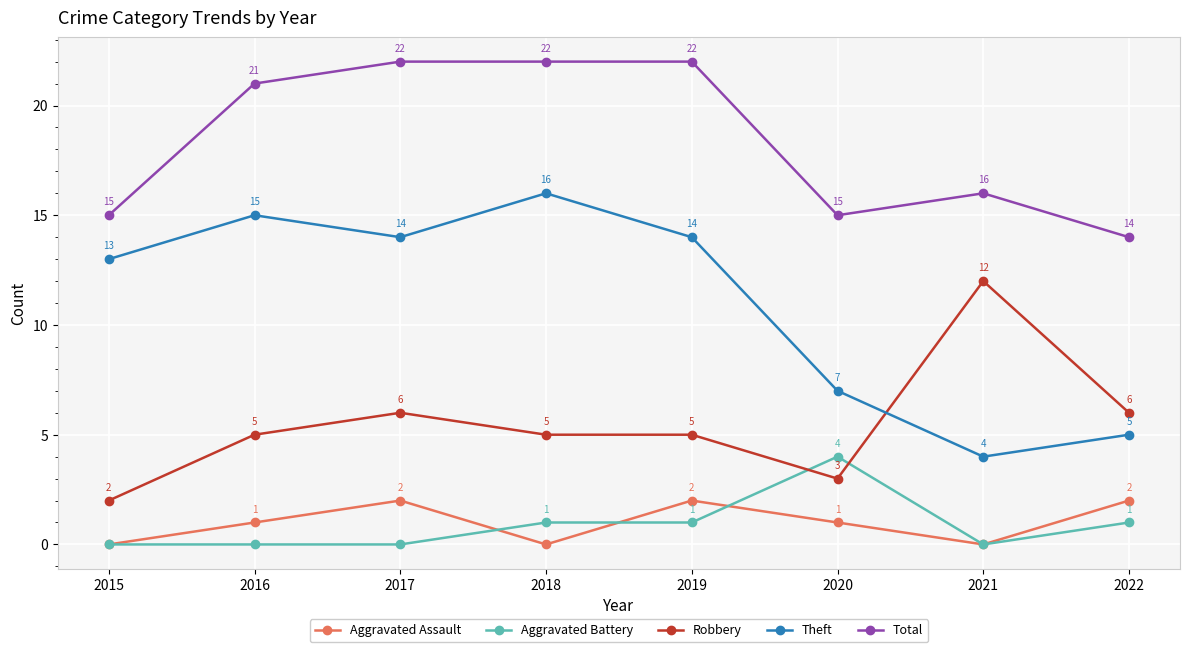

Which series changed the most between 2015 and 2022?

Theft